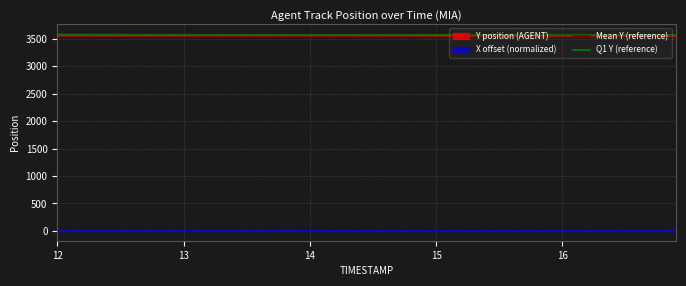

True or false: Y position (AGENT) and X offset (normalized) cross at least once.

False